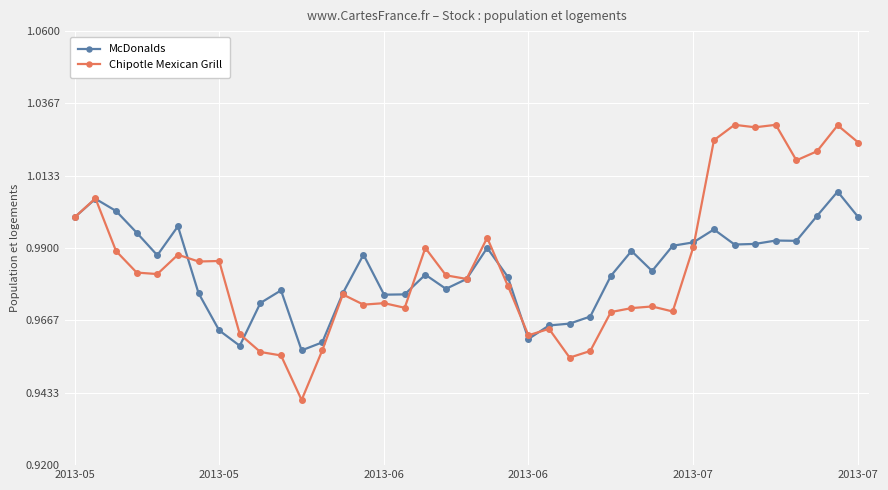

Which series has the largest total across all categories?

Chipotle Mexican Grill